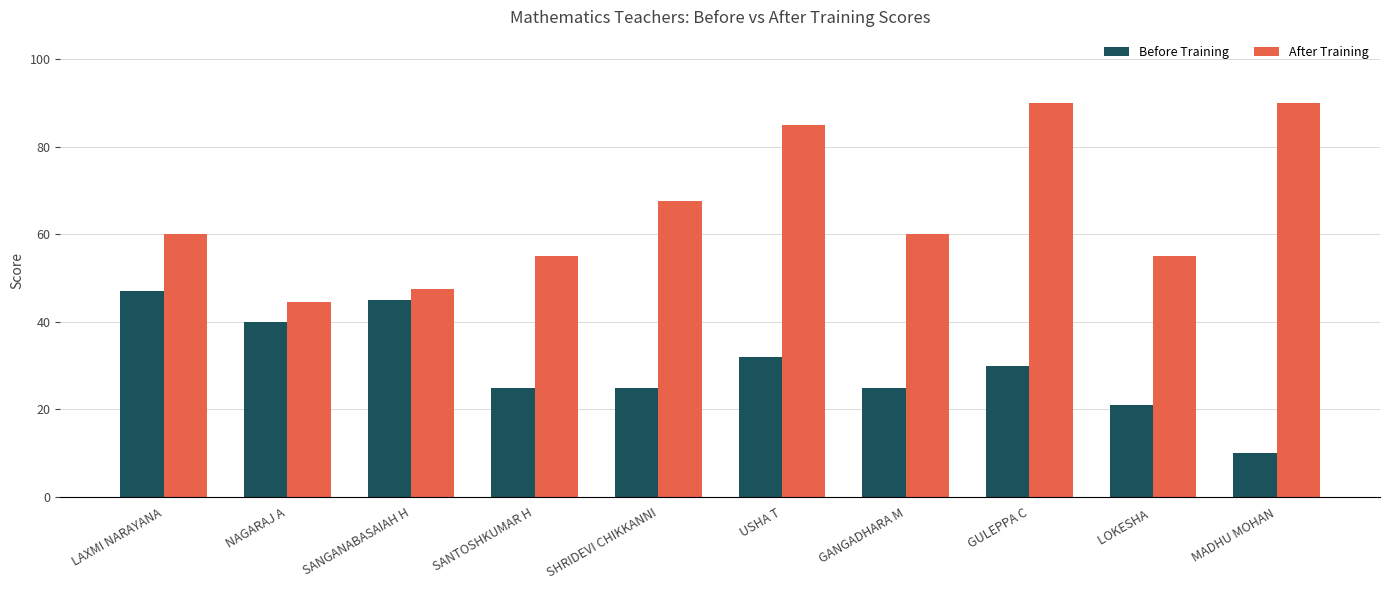

List the series in order of their peak value, highest first.

After Training, Before Training